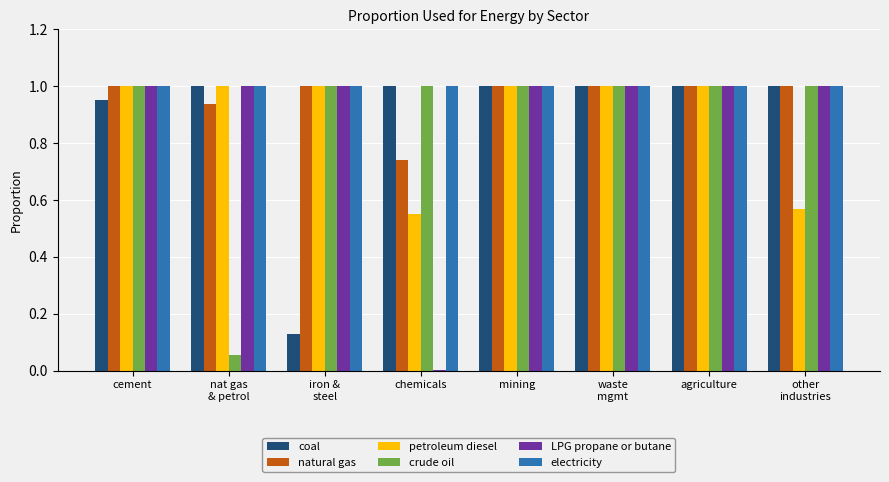

Is the value of natural gas at nat gas
& petrol greater than the value of electricity at agriculture?

No